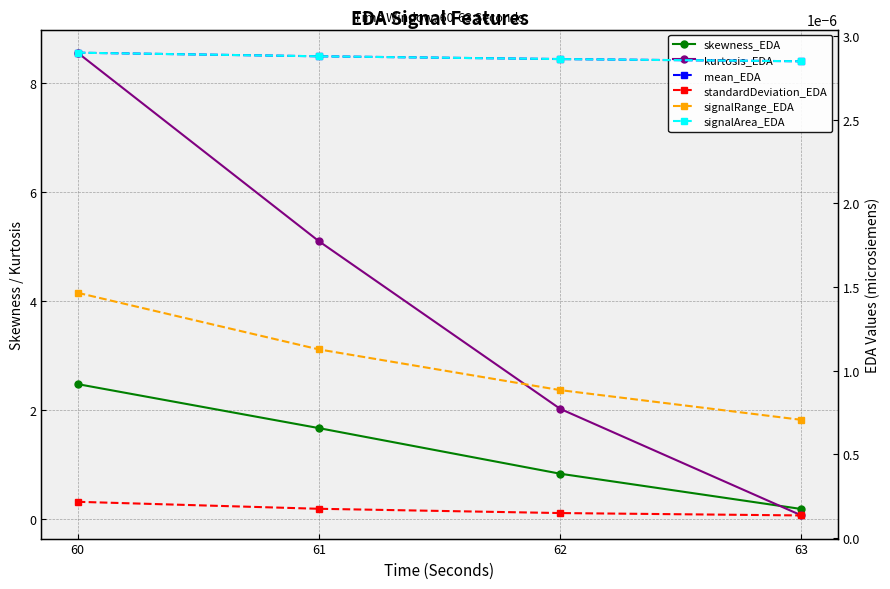

Which series has the widest spread of values?

kurtosis_EDA